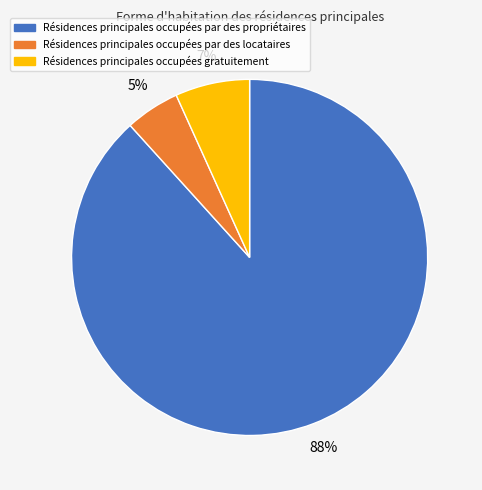

To the nearest percent, what is the difference between the largest and smallest slice percentages?

83%